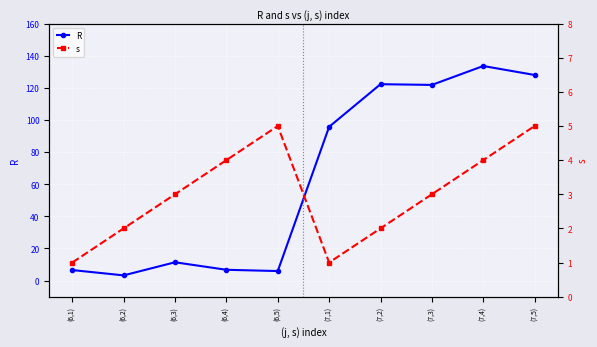

What position from the right is (7,4)?

2